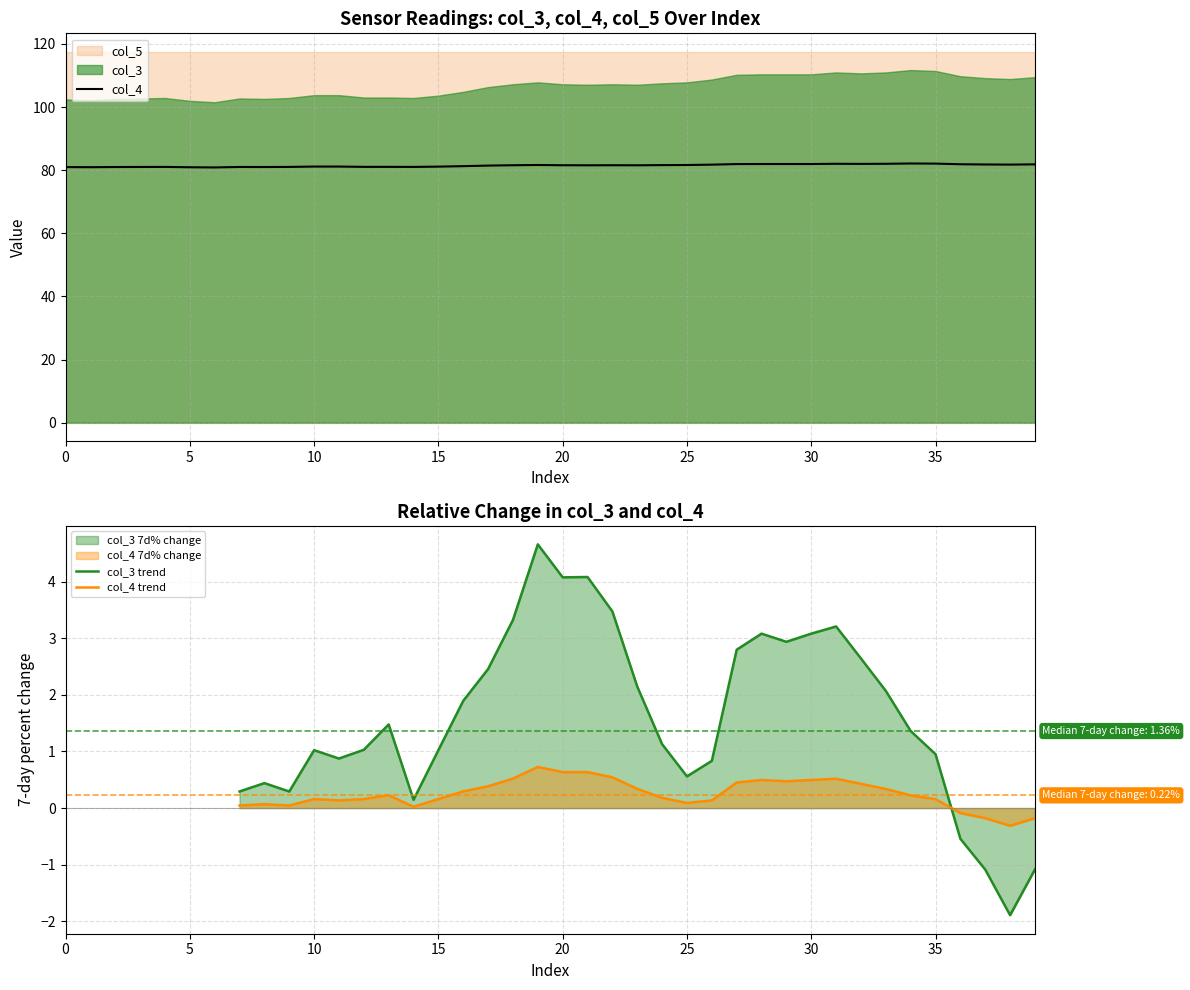

At how many categories does at least one series exceed 69?

40